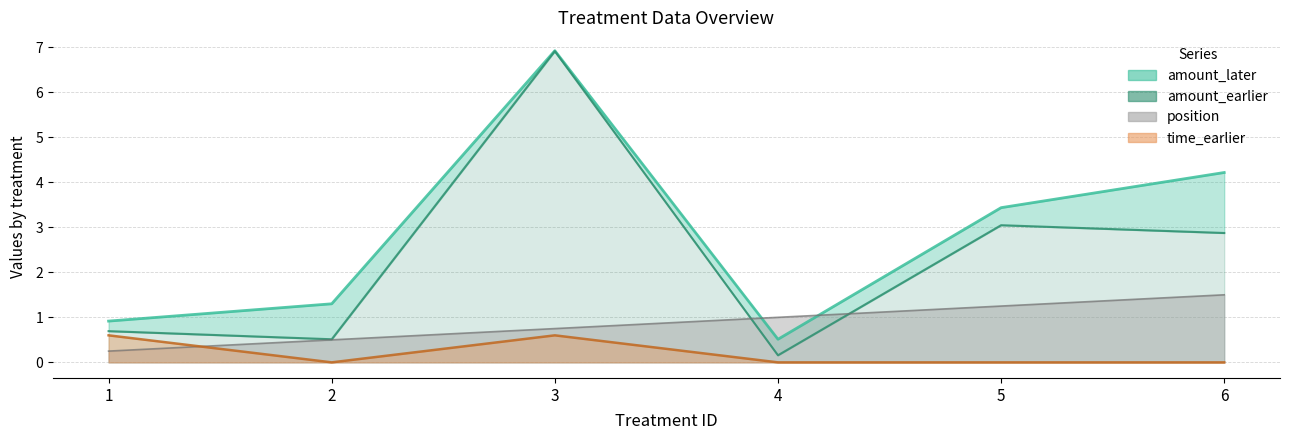

What is the change in value from 1 to 5?

+2.4